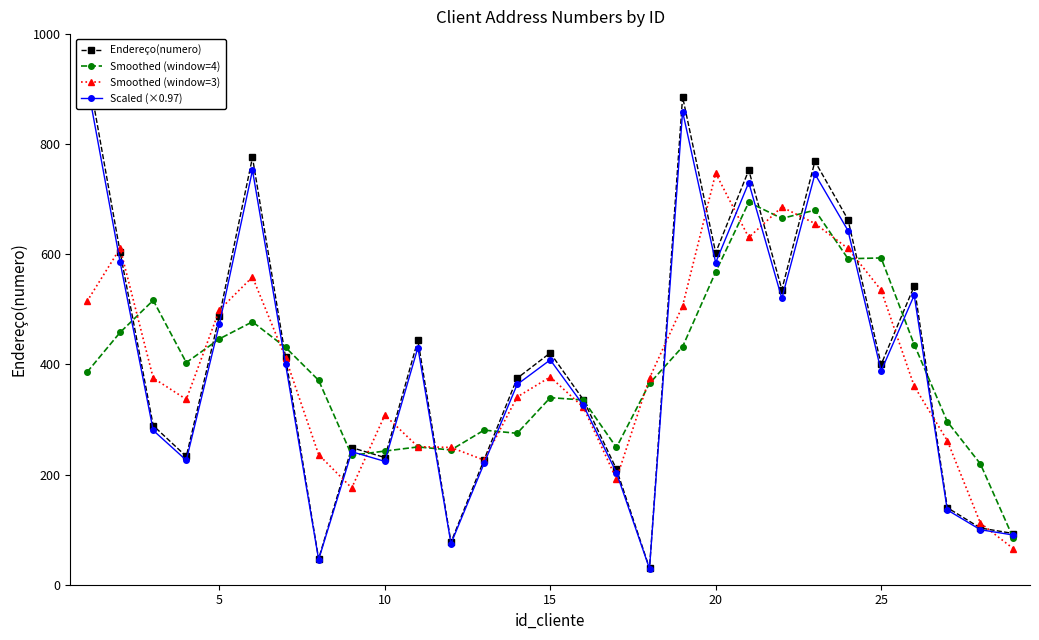

List the series in order of their peak value, lowest first.

Smoothed (window=4), Smoothed (window=3), Scaled (×0.97), Endereço(numero)